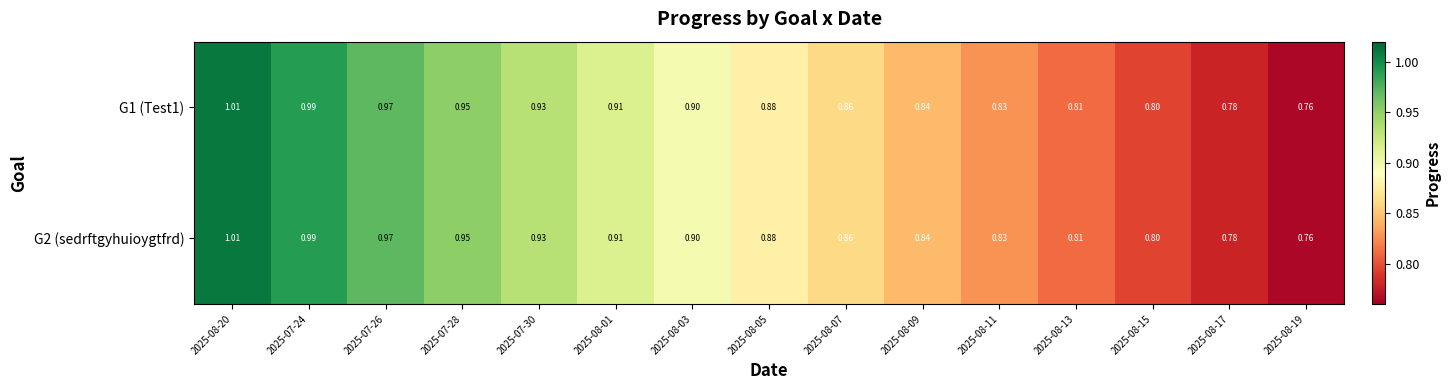

Which series has the largest range (max minus min)?

G1 (Test1)